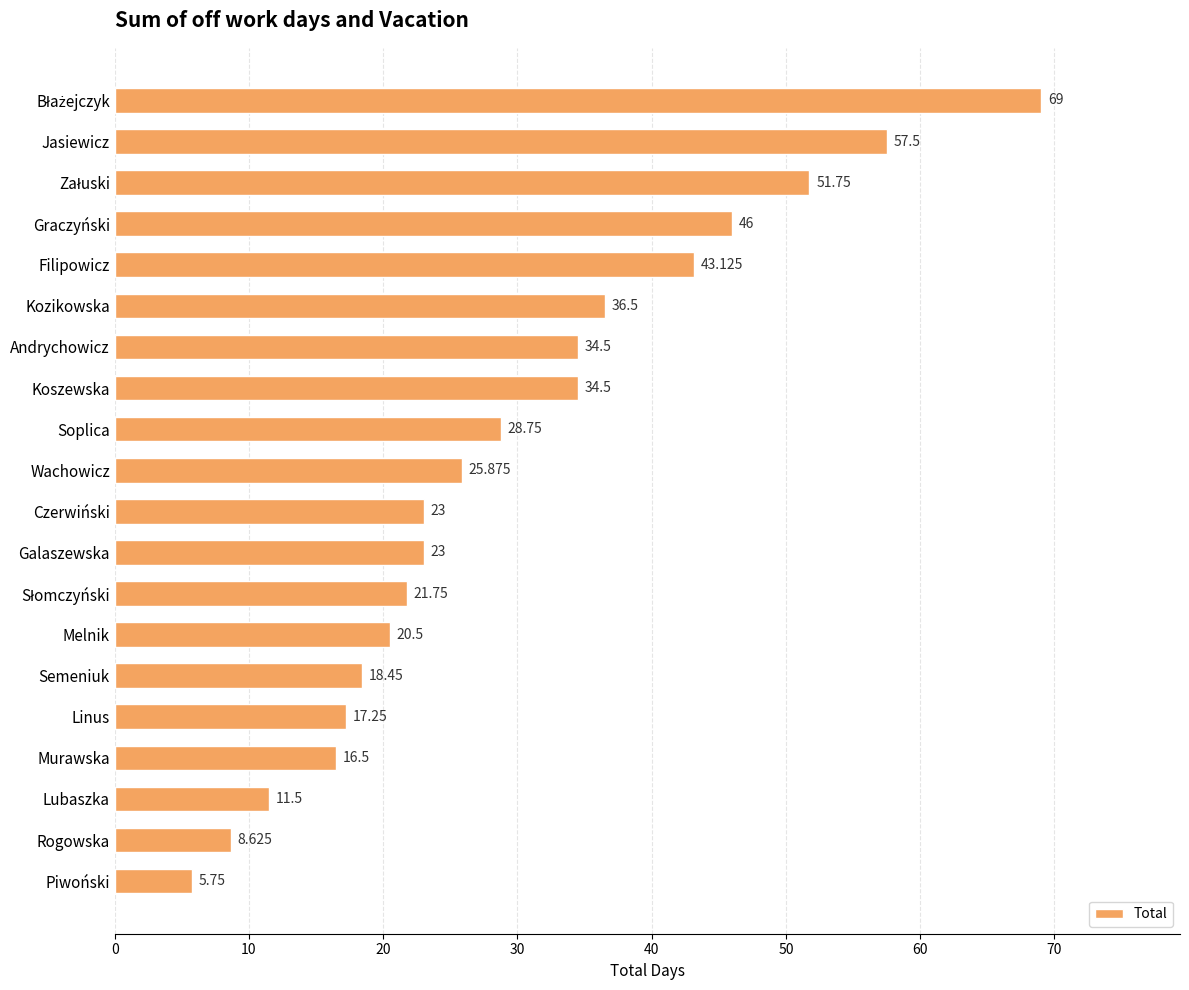

Are the bars horizontal?

Yes